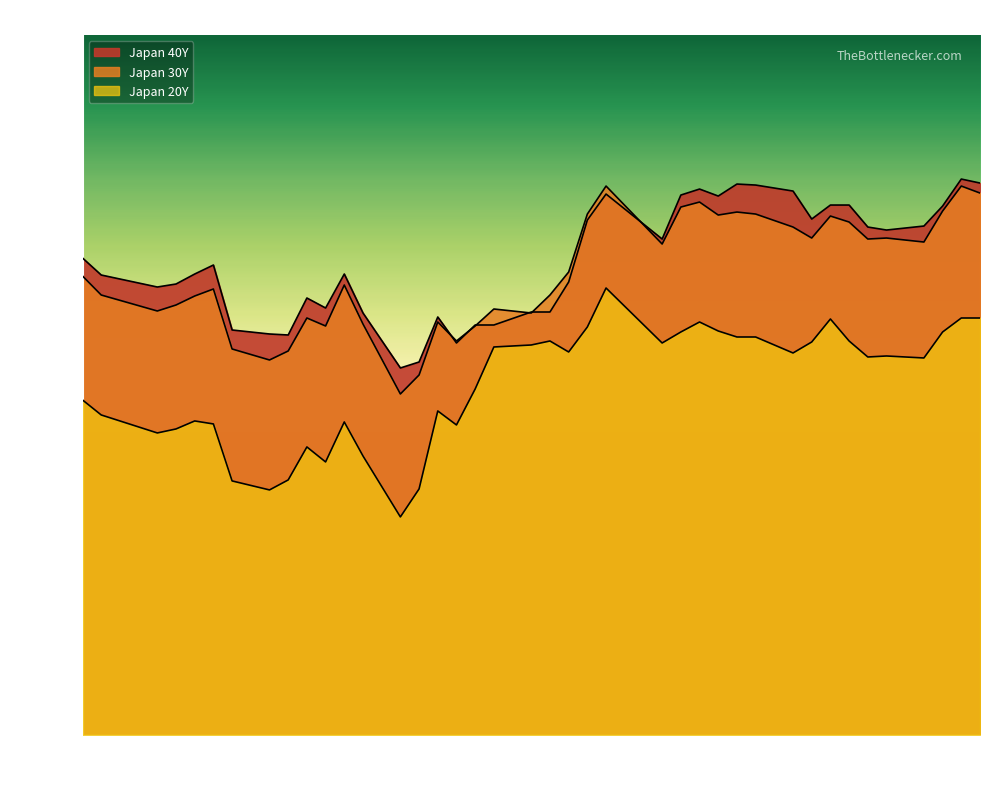

What is the difference between the second highest and minimum values in the Japan 30Y series?

0.2